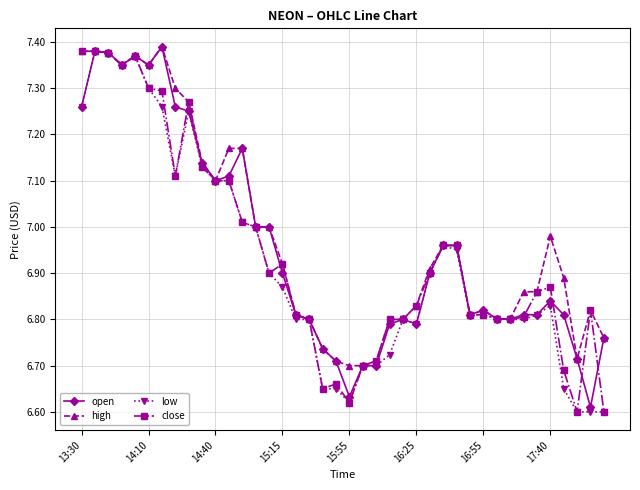

How many series are shown in this chart?

4